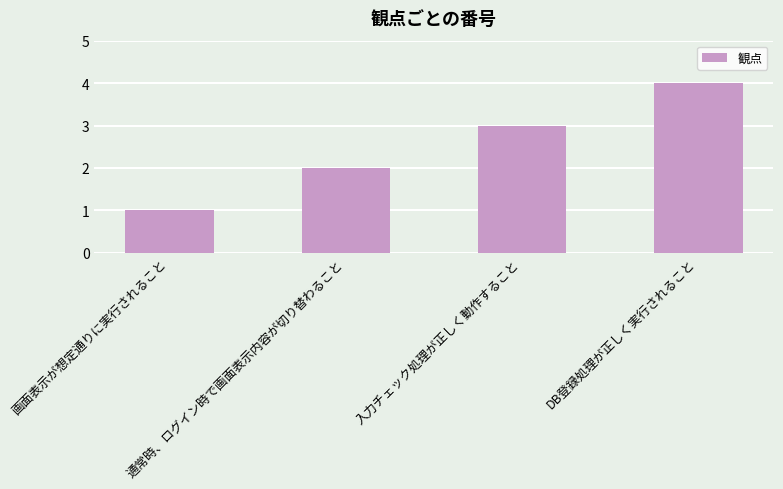

Between 通常時、ログイン時で画面表示内容が切り替わること and DB登録処理が正しく実行されること, which is larger?

DB登録処理が正しく実行されること